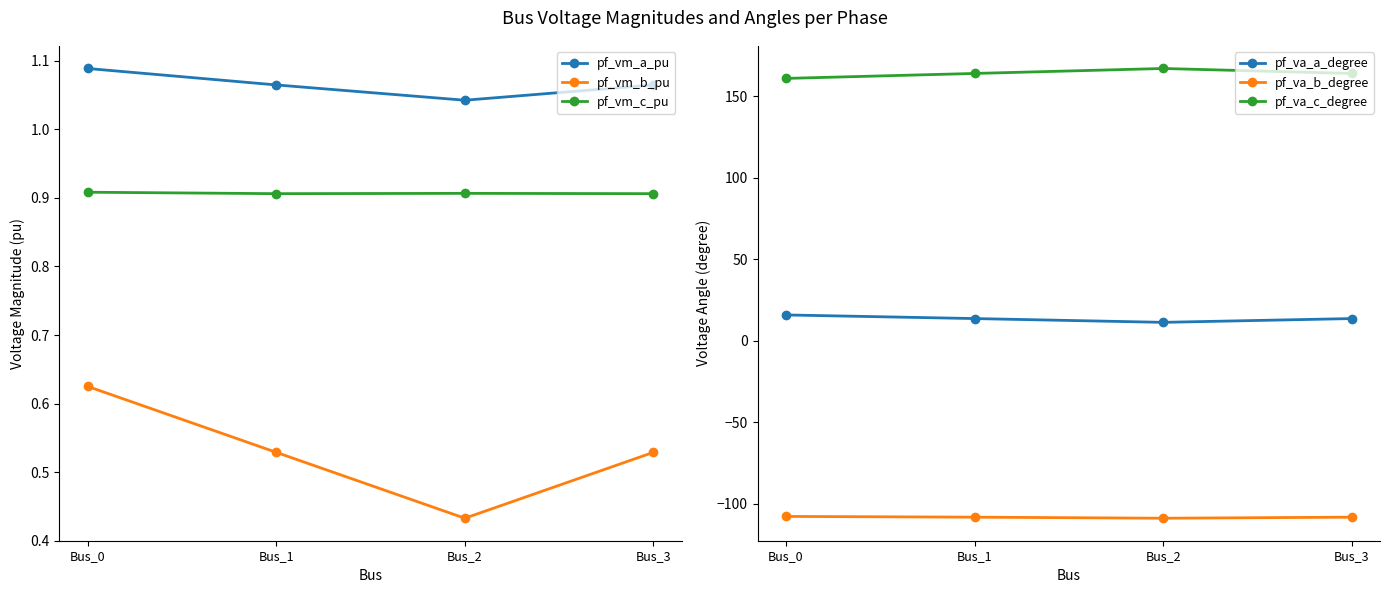

List the series in order of their peak value, lowest first.

pf_va_b_degree, pf_vm_b_pu, pf_vm_c_pu, pf_vm_a_pu, pf_va_a_degree, pf_va_c_degree